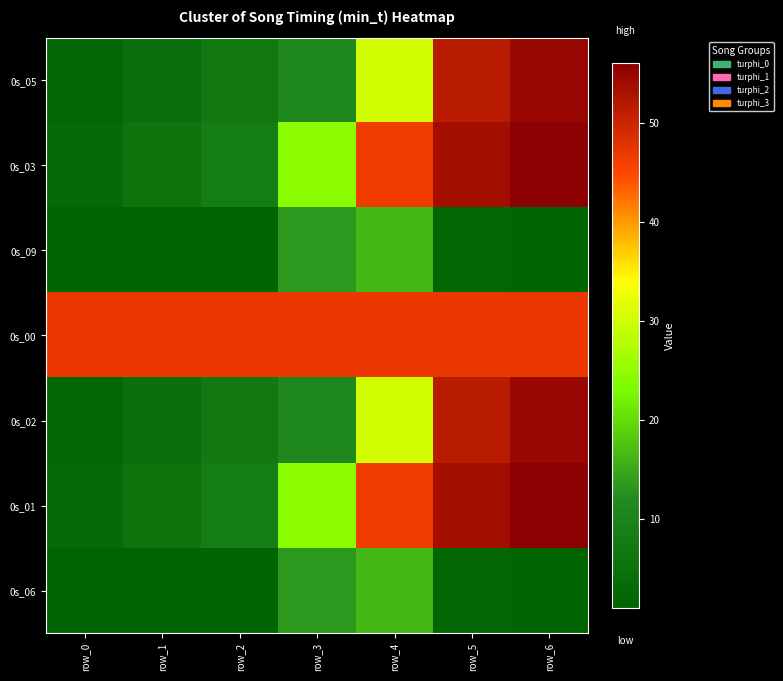

How many data points does each series have?

7